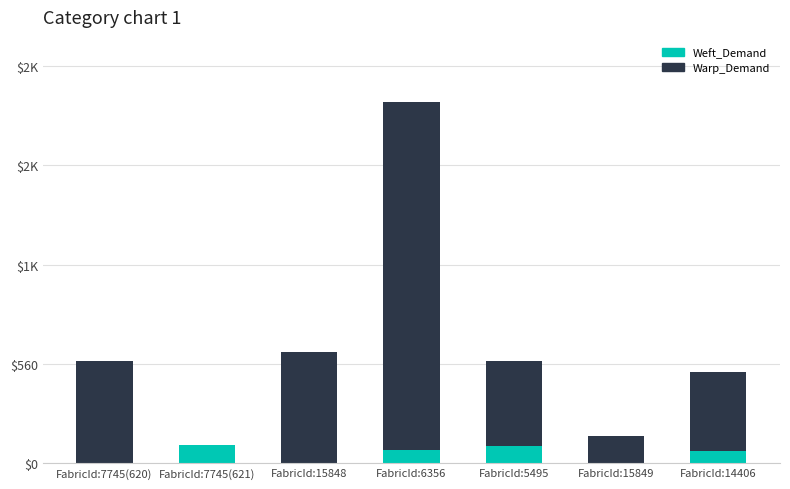

What is the total value across all series at FabricId:5495?

575.7